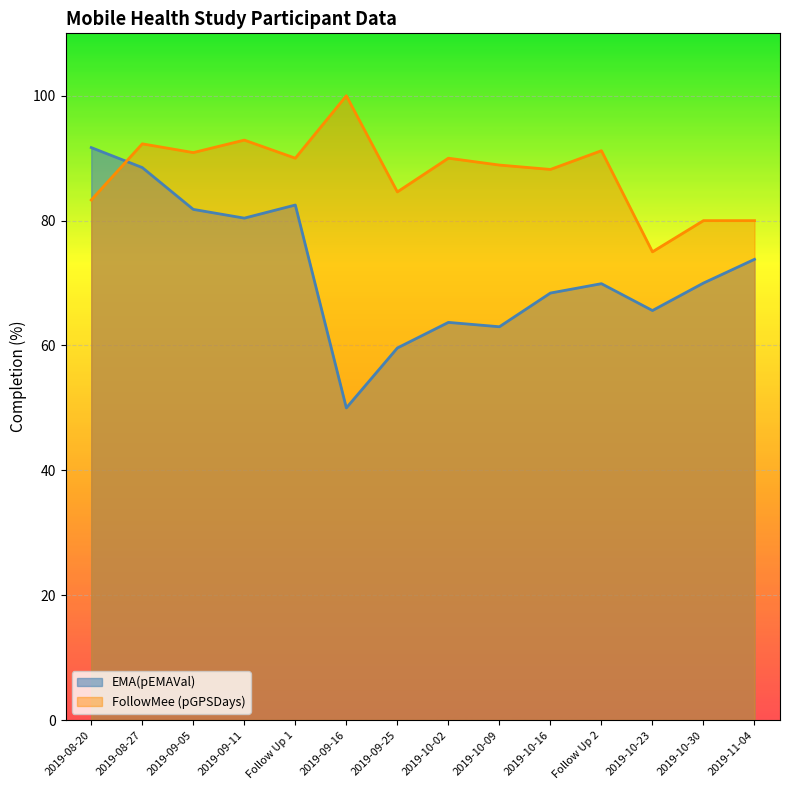

How many data points does each series have?

14